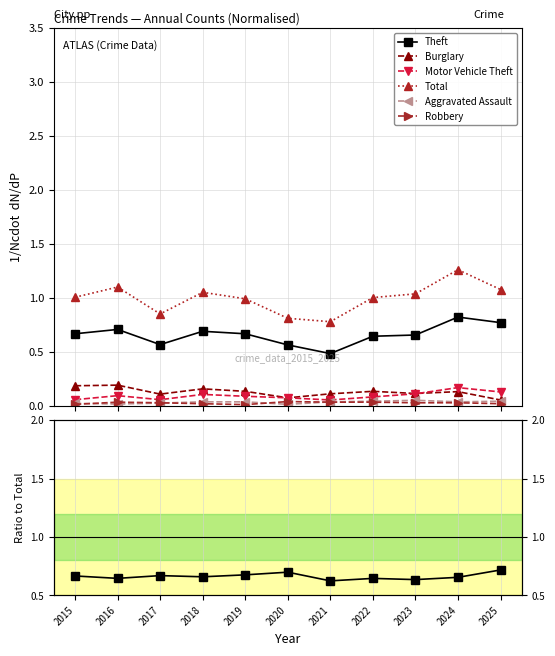

Is the value of Robbery at 2025 greater than the value of Aggravated Assault at 2018?

No